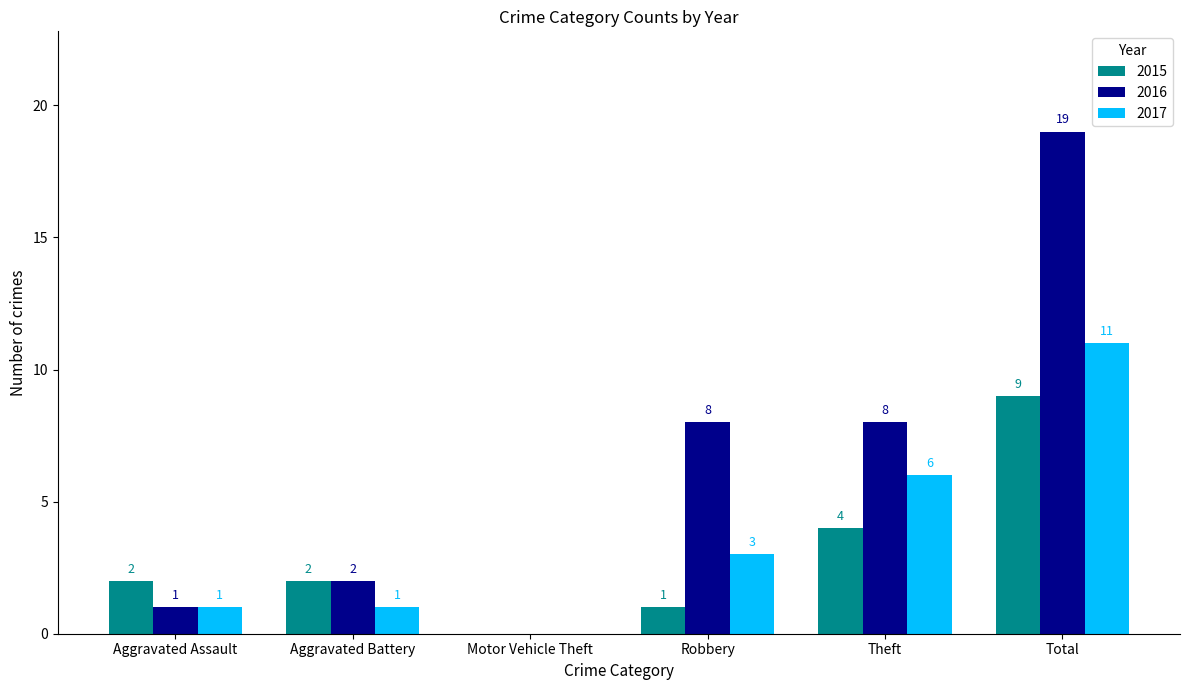

At which category is the sum across all series the highest?

Total